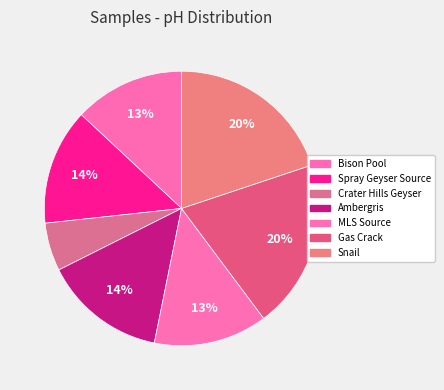

Is there any slice that represents more than half of the pie?

No